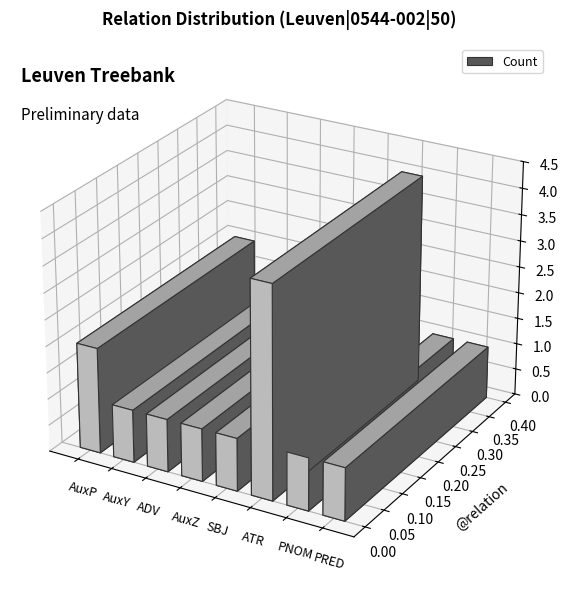

What is the label of the 1st bar from the left?

AuxP